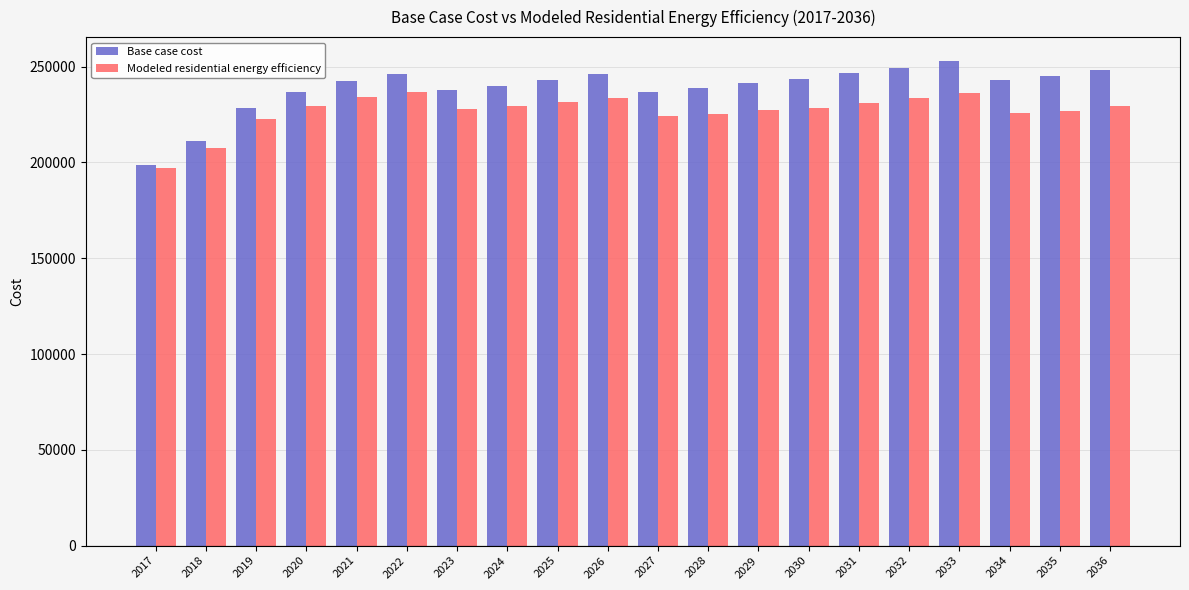

At which category is the sum across all series the highest?

2033